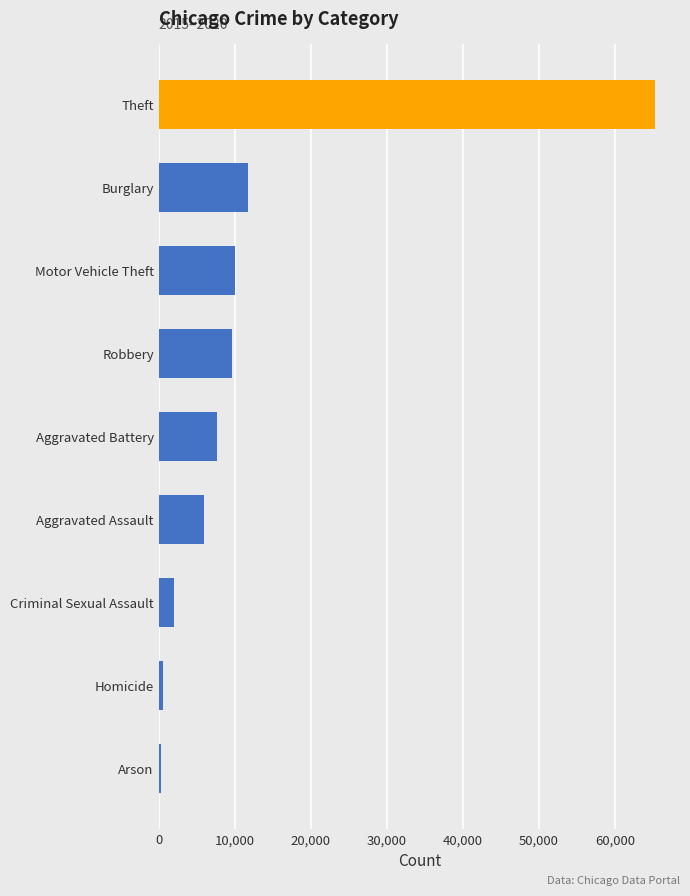

What is the difference between the 2018 values at Theft and Robbery?

55609